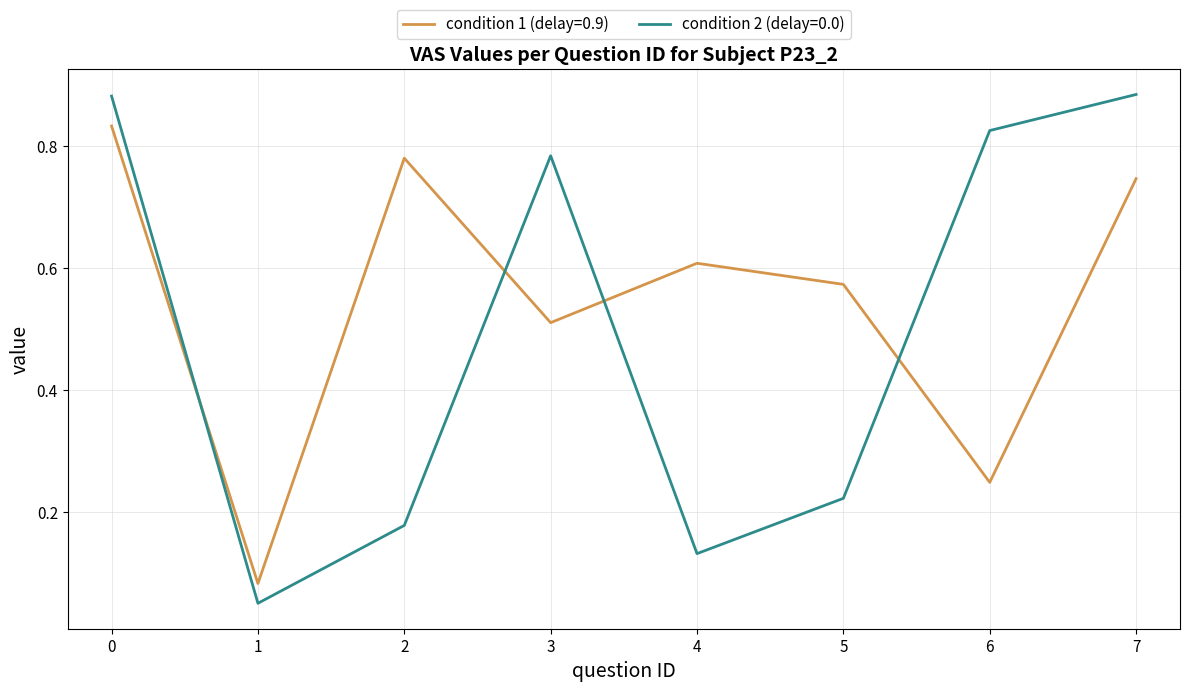

Which series has the largest total across all categories?

condition 1 (delay=0.9)